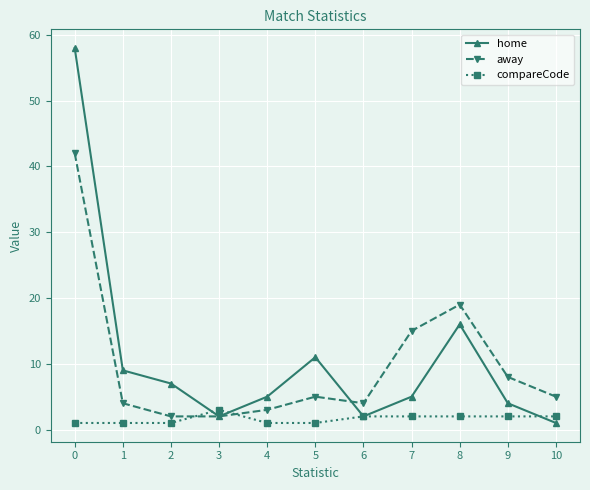

The home series shows 5 at 7. True or false?

True